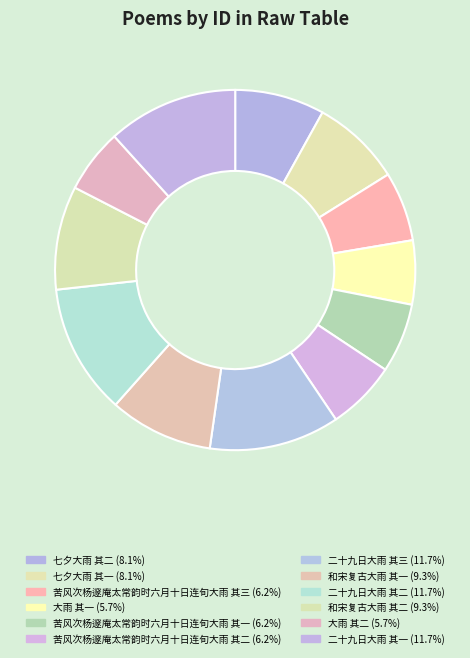

Rank the categories by value from highest to lowest.

二十九日大雨 其三, 二十九日大雨 其二, 二十九日大雨 其一, 和宋复古大雨 其二, 和宋复古大雨 其一, 七夕大雨 其二, 七夕大雨 其一, 苦风次杨邃庵太常韵时六月十日连旬大雨 其三, 苦风次杨邃庵太常韵时六月十日连旬大雨 其二, 苦风次杨邃庵太常韵时六月十日连旬大雨 其一, 大雨 其二, 大雨 其一